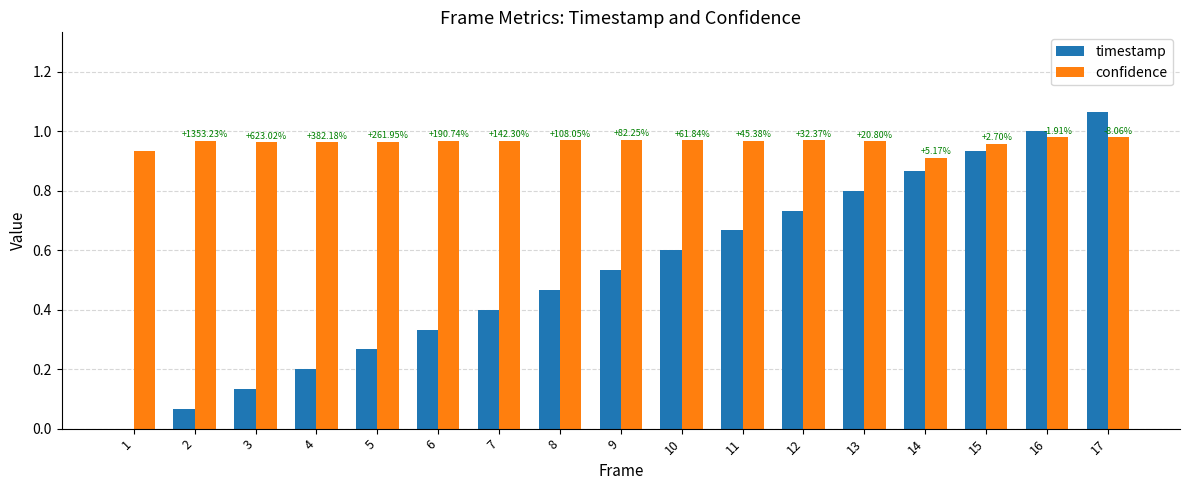

What is the sum of the confidence values at 2 and 4?

1.9